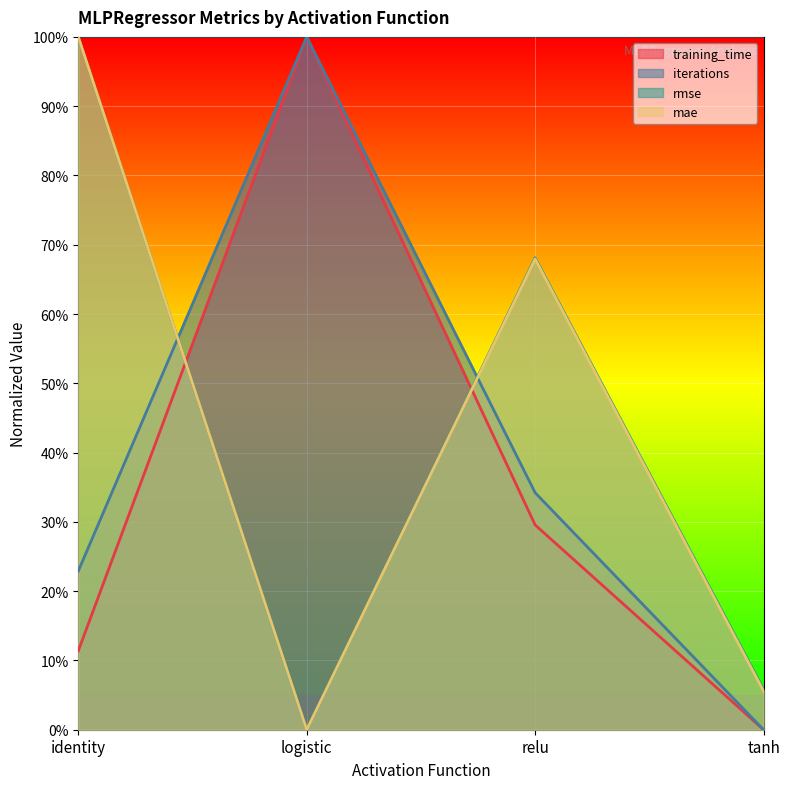

Is the value of iterations at tanh greater than the value of rmse at logistic?

No